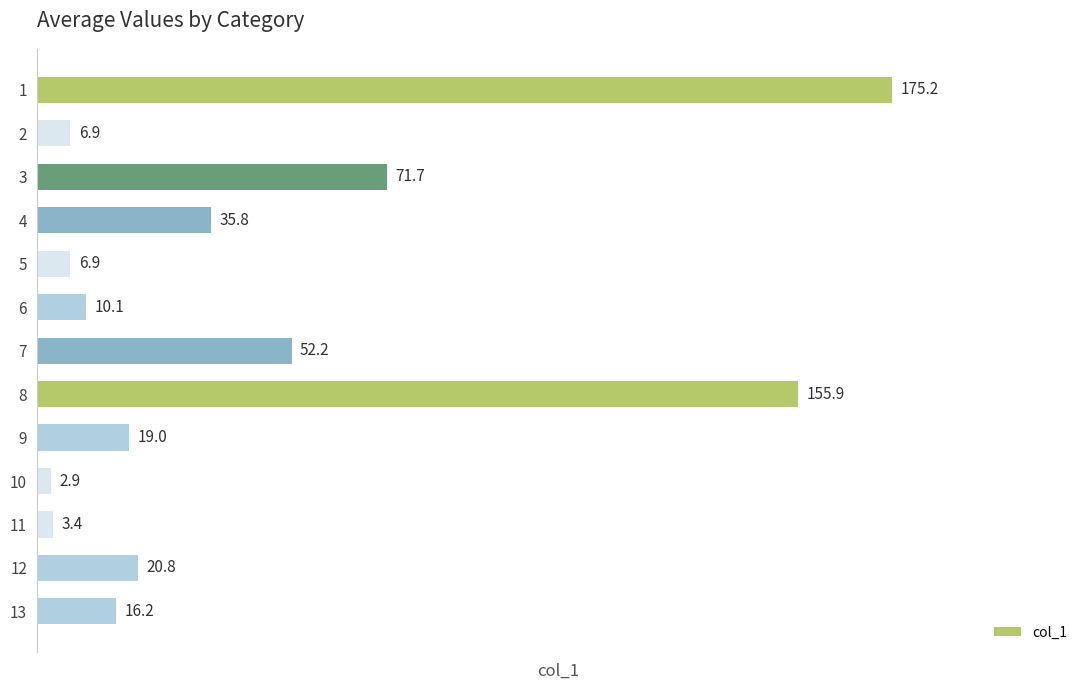

What is the value of the 1st bar from the top?

175.2